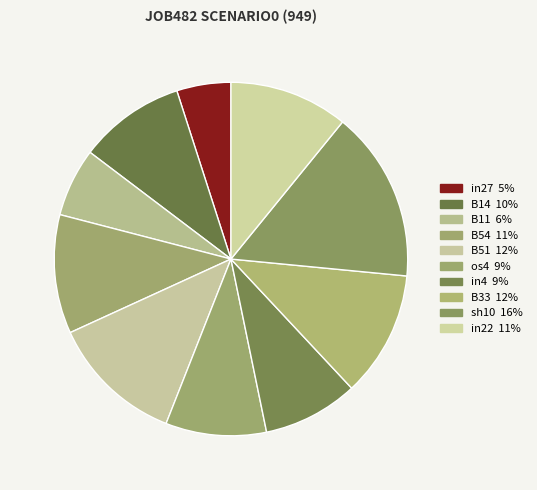

How many segments does this pie chart have?

10